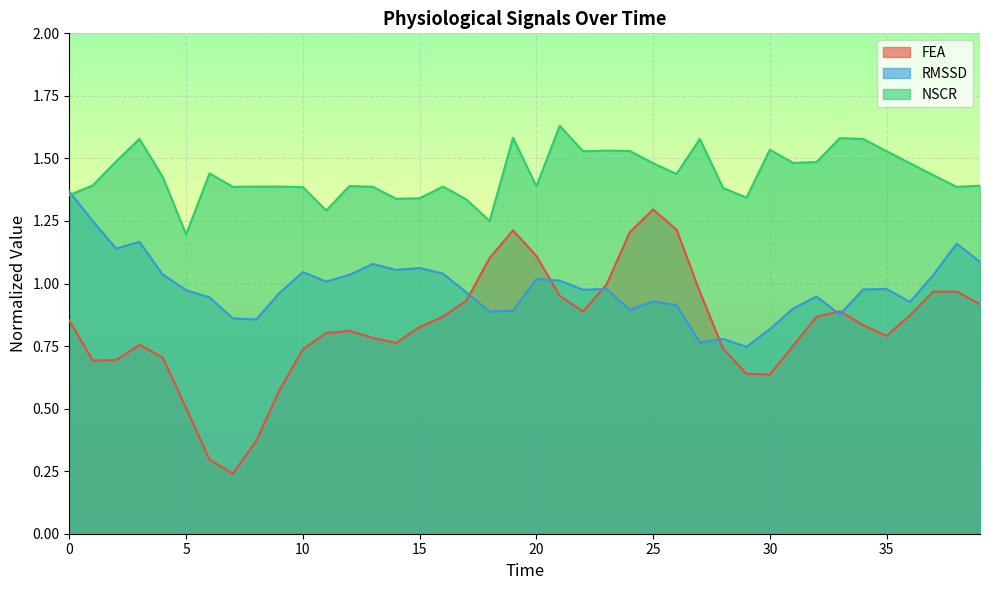

What is the difference between the highest and lowest values at 24?

0.6